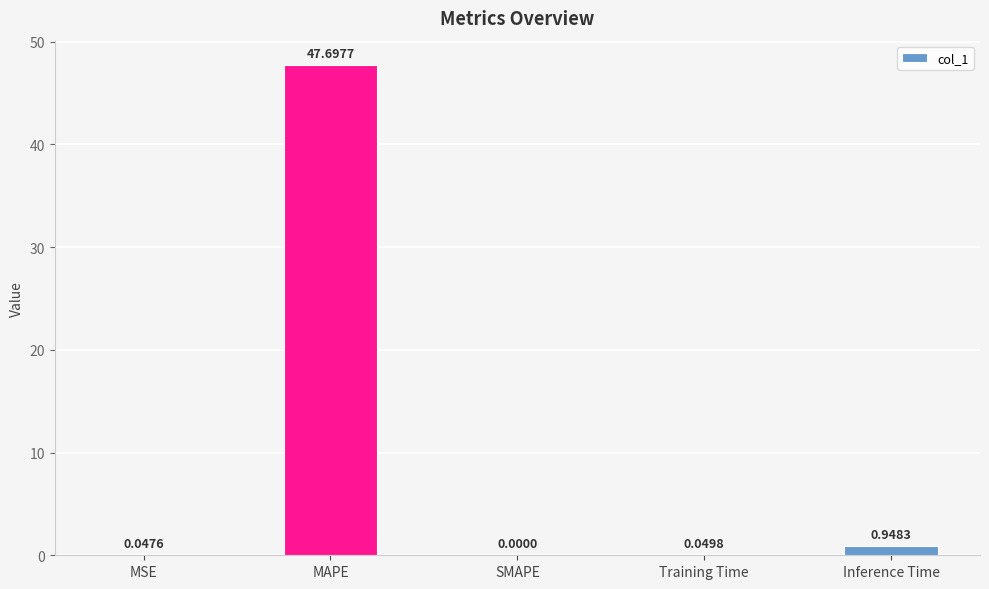

What is the change in value from MSE to Inference Time?

+0.9